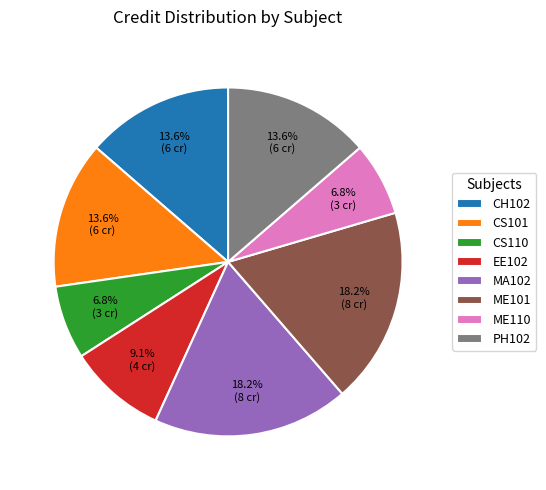

What is the ratio of the value at EE102 to the value at ME110?

1.3